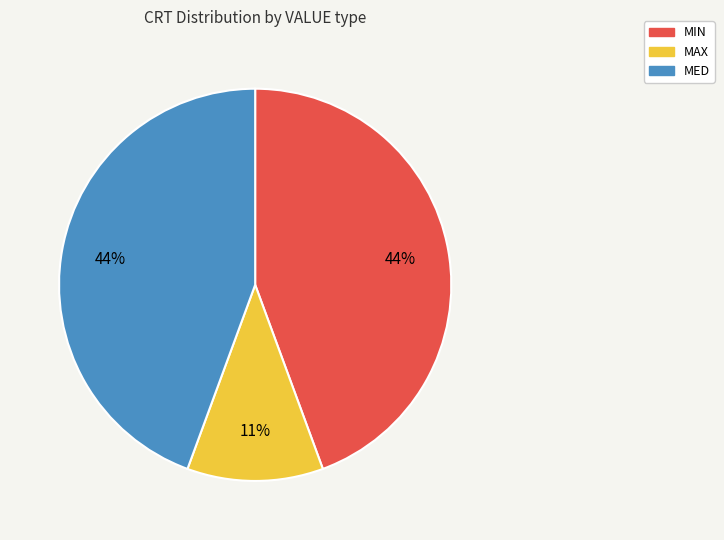

To the nearest percent, what portion does MED represent?

44%